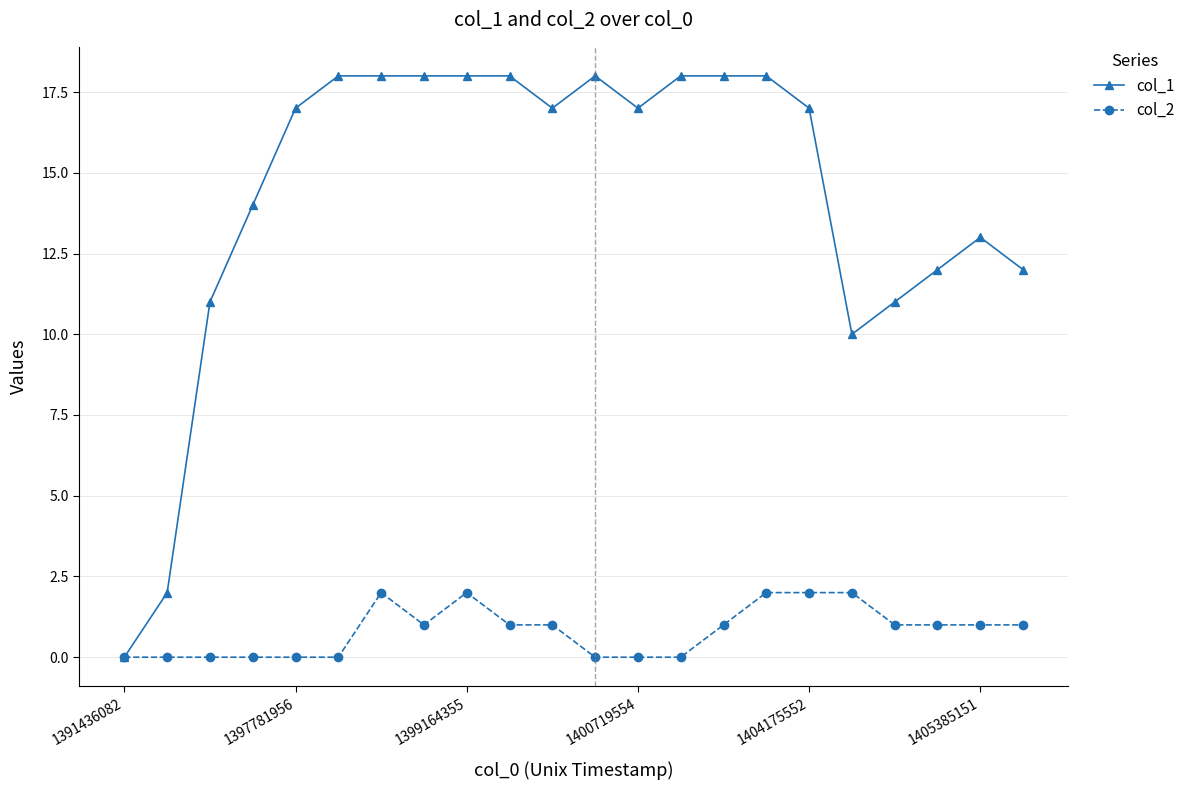

List the series in order of their peak value, lowest first.

col_2, col_1